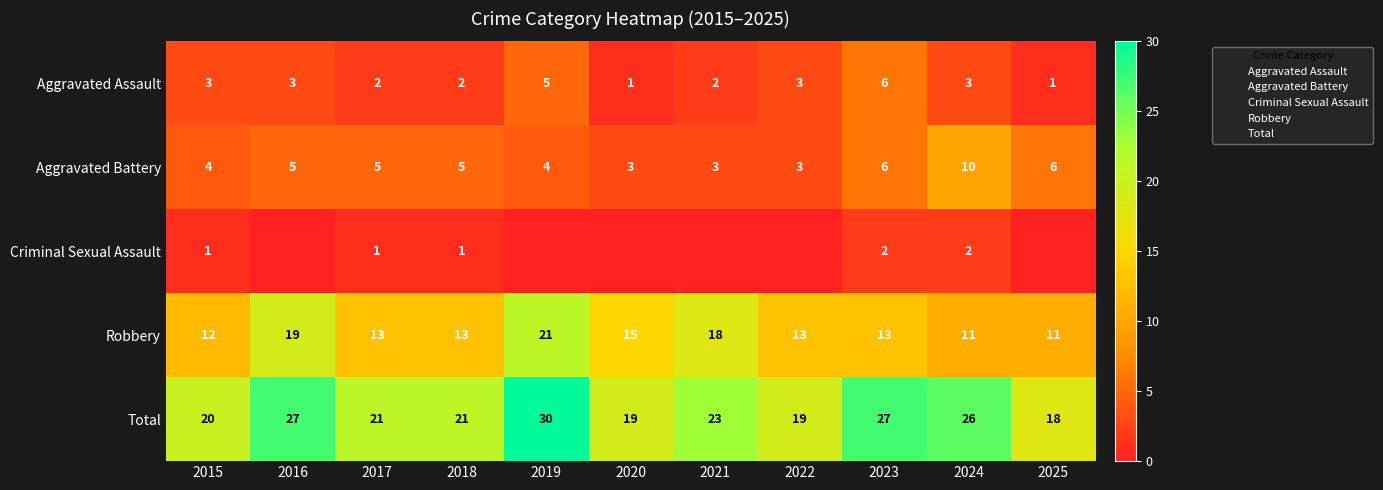

What is the spread (max minus min) of values at 2018?

20